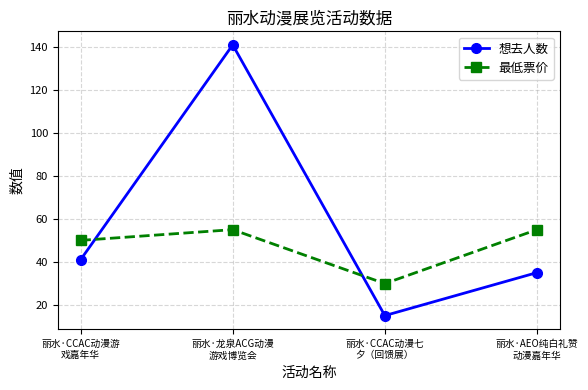

What is the highest value of the 想去人数 series?

141.0